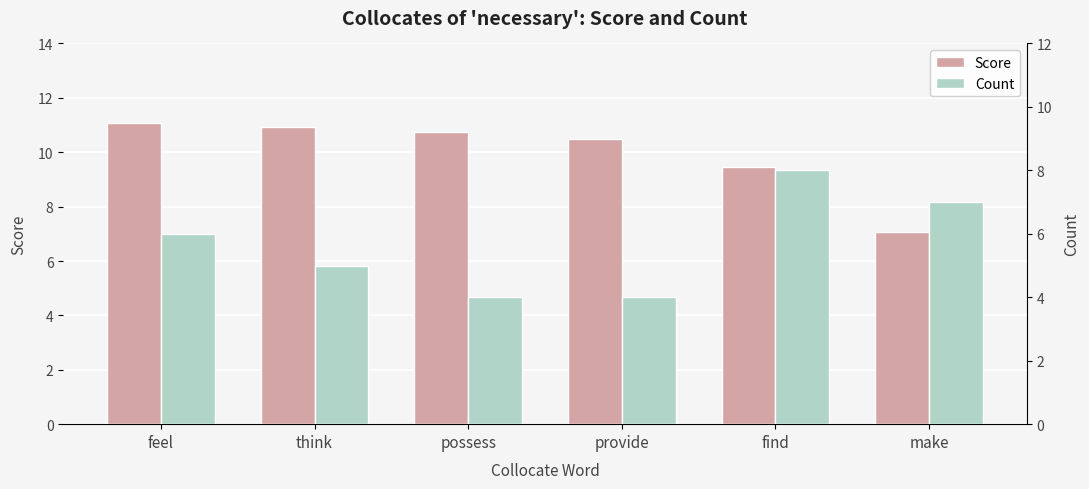

What are all the series names shown in the legend?

Score, Count